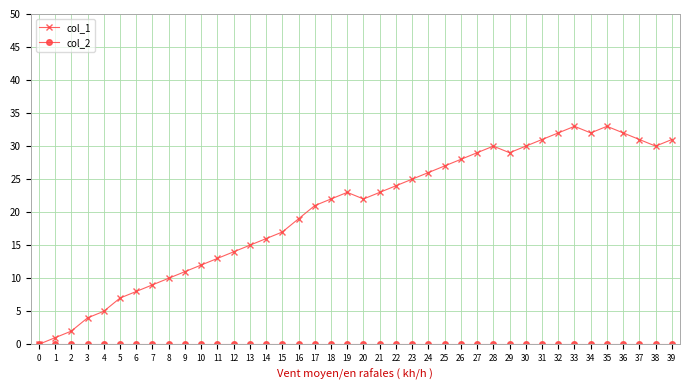

What is the sum of the col_1 values at 9 and 4?

16